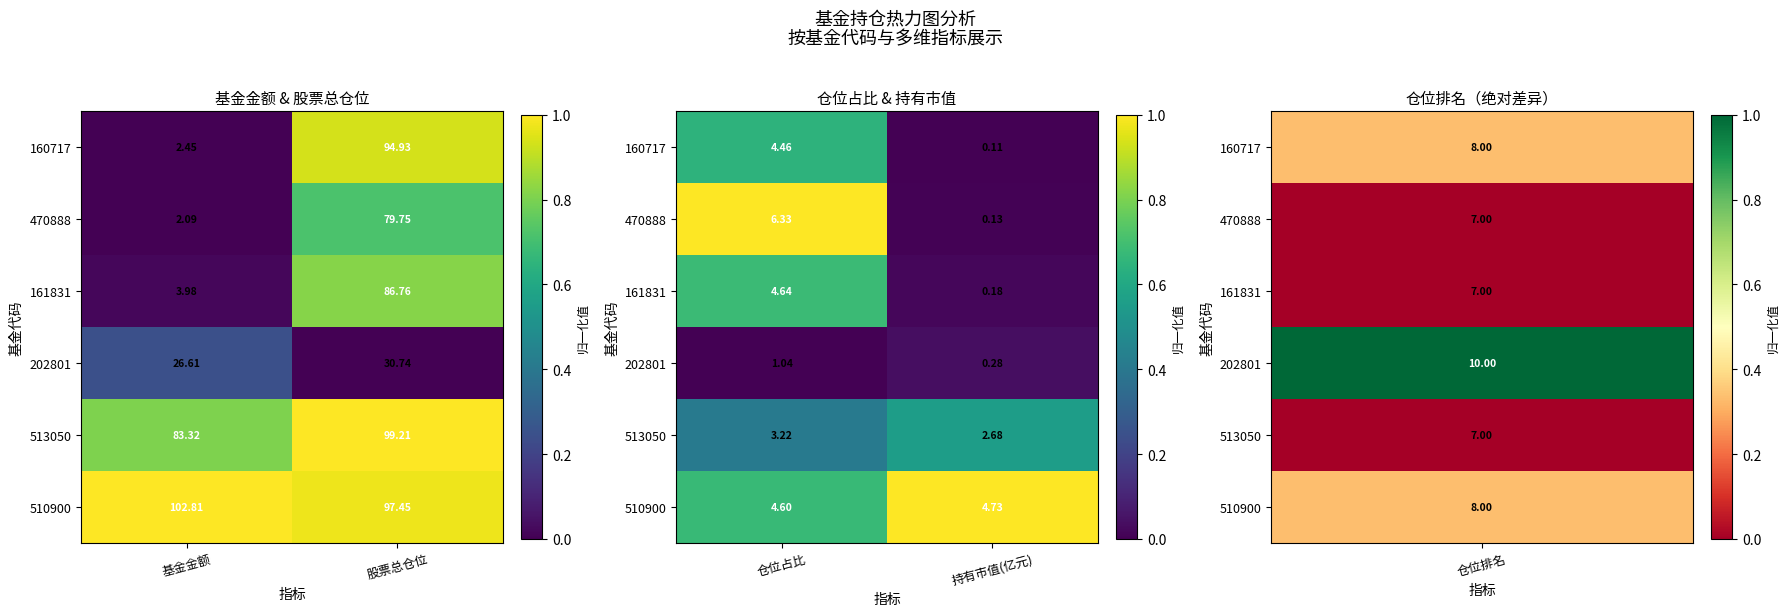

Which has a higher value, 股票总仓位 or 基金金额?

股票总仓位